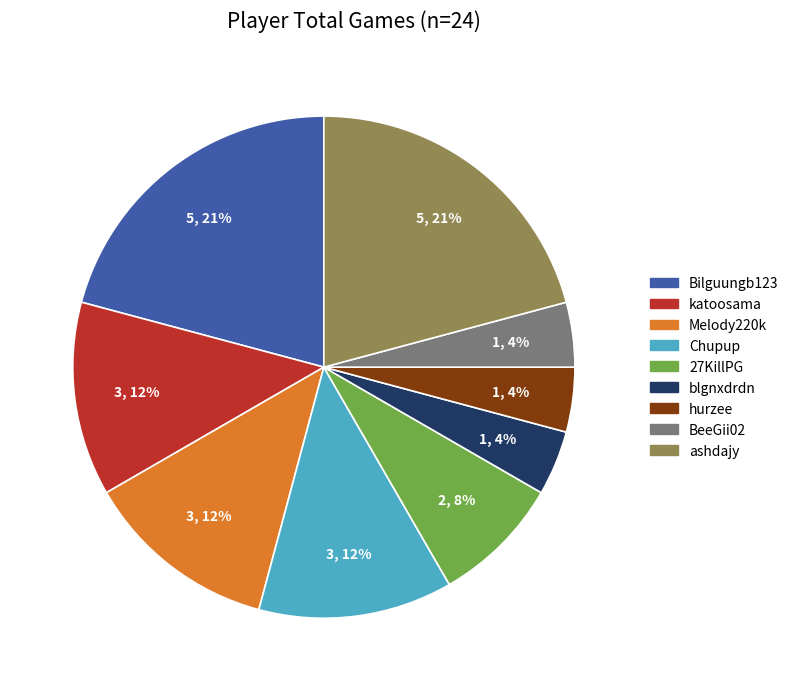

To the nearest percent, what is the average slice percentage?

11%